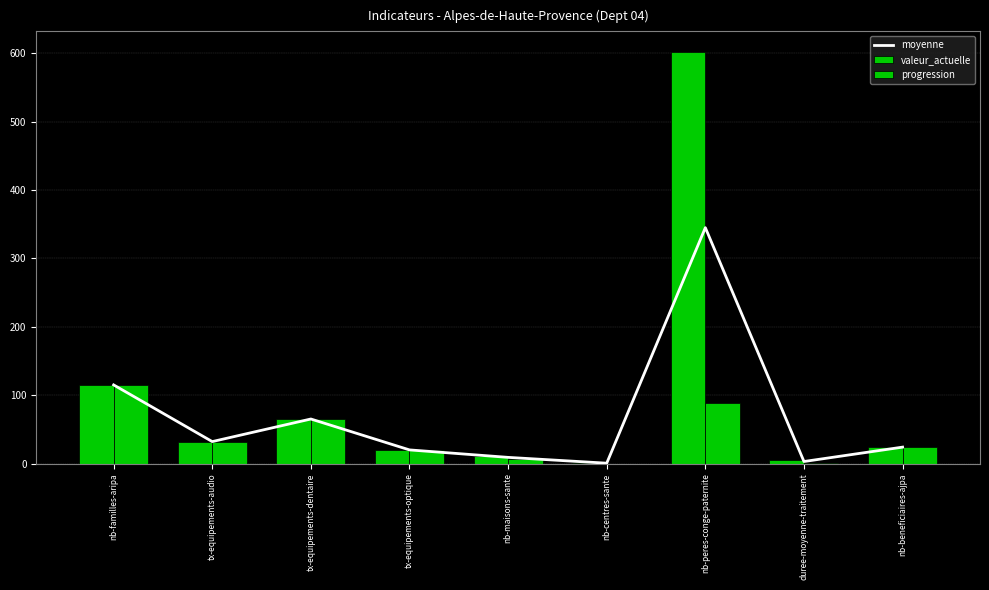

Reading left to right, transcribe all the data shown in this chart.

moyenne: nb-familles-aripa=115.0	tx-equipements-audio=32.1	tx-equipements-dentaire=65.1	tx-equipements-optique=19.9	nb-maisons-sante=9.0	nb-centres-sante=0.5	nb-peres-conge-paternite=345.0	duree-moyenne-traitement=3.0	nb-beneficiaires-ajpa=24.0
valeur_actuelle: nb-familles-aripa=115.0	tx-equipements-audio=32.2	tx-equipements-dentaire=65.3	tx-equipements-optique=19.9	nb-maisons-sante=11.0	nb-centres-sante=1.0	nb-peres-conge-paternite=602.0	duree-moyenne-traitement=4.9	nb-beneficiaires-ajpa=24.0
progression: nb-familles-aripa=115.0	tx-equipements-audio=32.0	tx-equipements-dentaire=65.0	tx-equipements-optique=20.0	nb-maisons-sante=7.0	nb-centres-sante=0.0	nb-peres-conge-paternite=88.0	duree-moyenne-traitement=1.0	nb-beneficiaires-ajpa=24.0